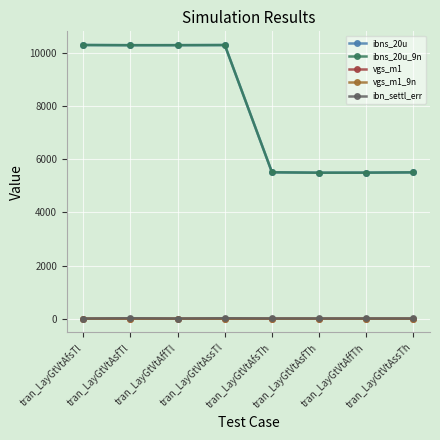

What is the label of the 3rd point from the right?

tran_LayGtVtAsfTh